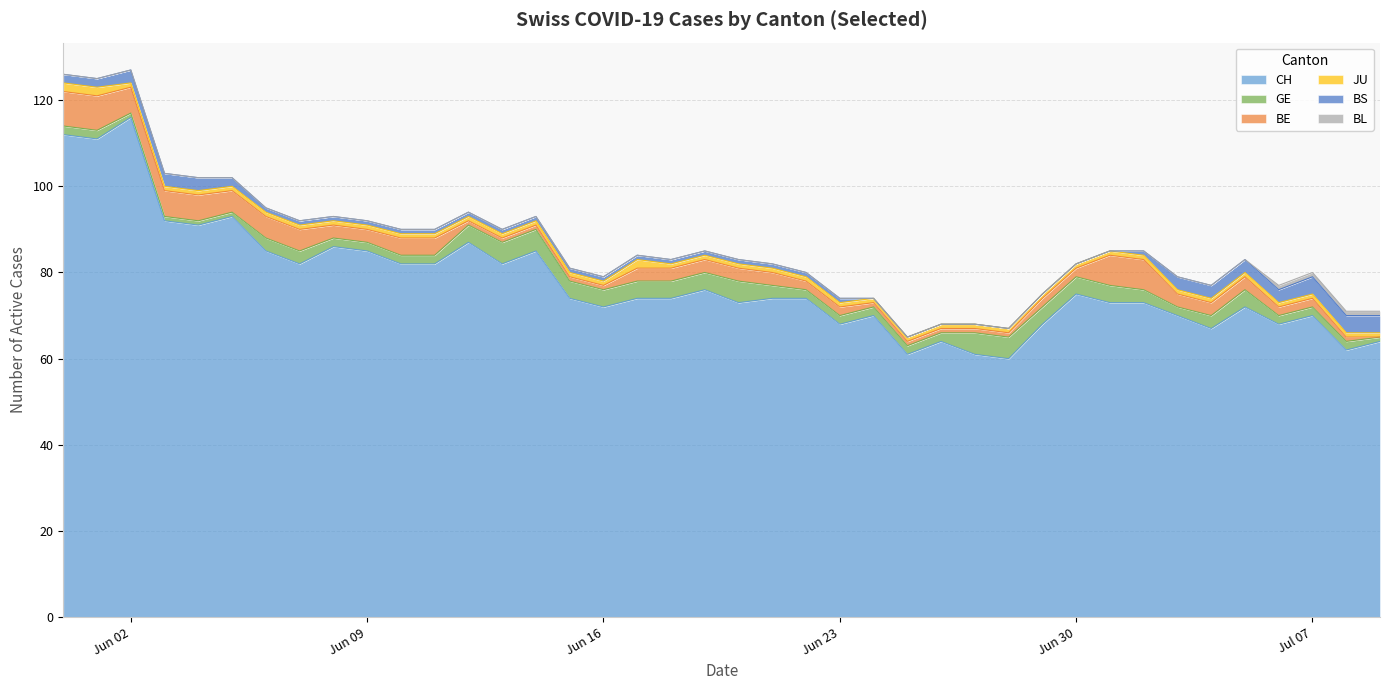

How many values in the GE series exceed 3?

15